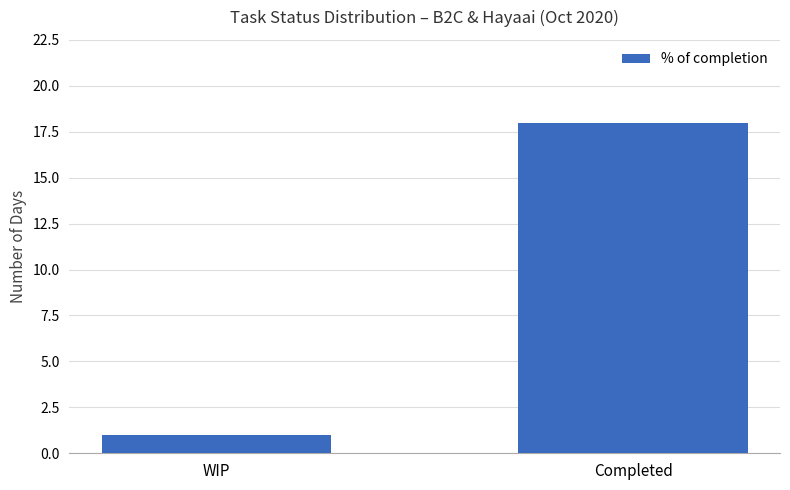

Rank the categories by value from lowest to highest.

WIP, Completed